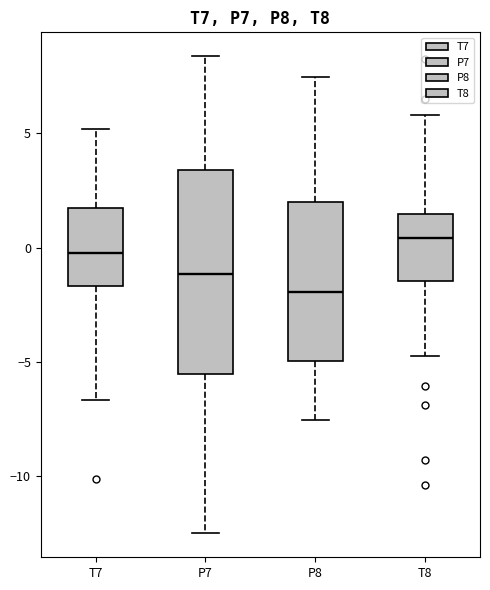

Which box's median line is the highest?

T8